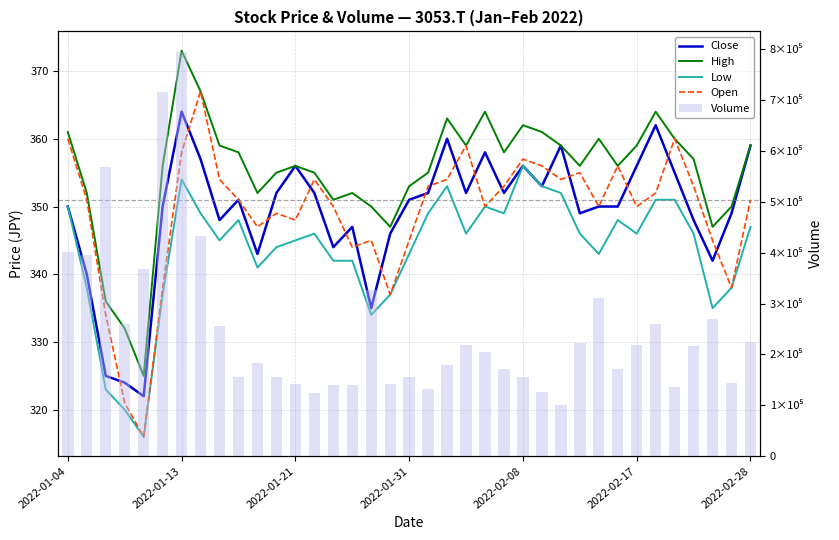

List the series in order of their peak value, highest first.

Volume, High, Open, Close, Low